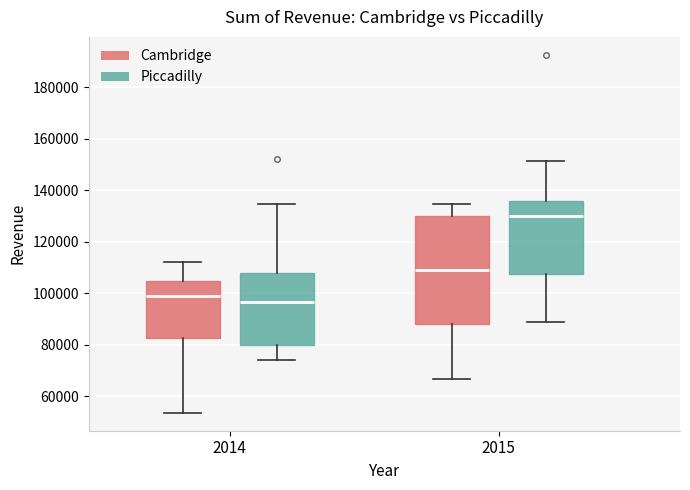

Reading left to right, read every box against the y-axis: the position of its median line, the range the box covers, and the ends of its whiskers. The values are not printed on the chart, so give them approximately, as read against the axis.

2014 (Cambridge): median 98000, box 82000 to 104000, whiskers 54000 to 112000
2014 (Piccadilly): median 96000, box 80000 to 108000, whiskers 74000 to 134000
2015 (Cambridge): median 108000, box 88000 to 130000, whiskers 66000 to 134000
2015 (Piccadilly): median 130000, box 108000 to 136000, whiskers 88000 to 152000